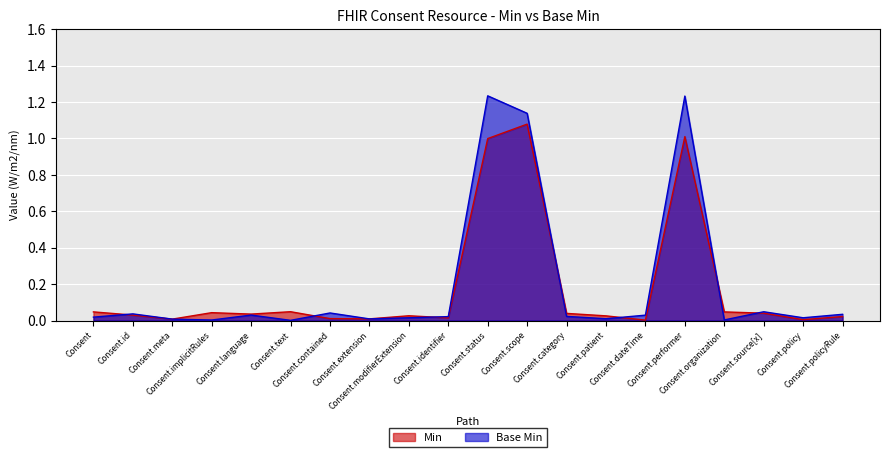

What is the greatest value displayed?

1.2